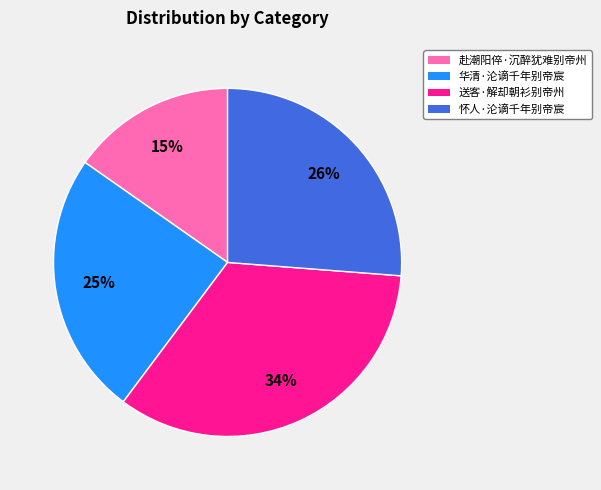

Does 华清·沦谪千年别帝宸 account for over 50% of the chart?

No